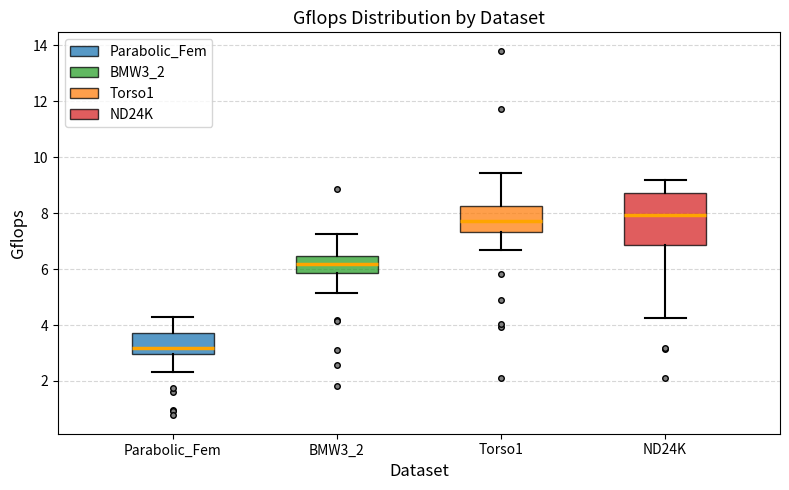

Comparing the boxes themselves (not the whiskers), which one is the tallest?

ND24K